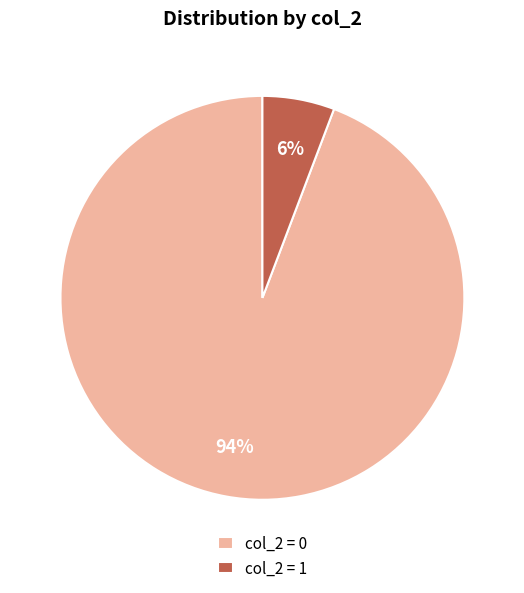

Is col_2 = 1 the majority of the pie?

No